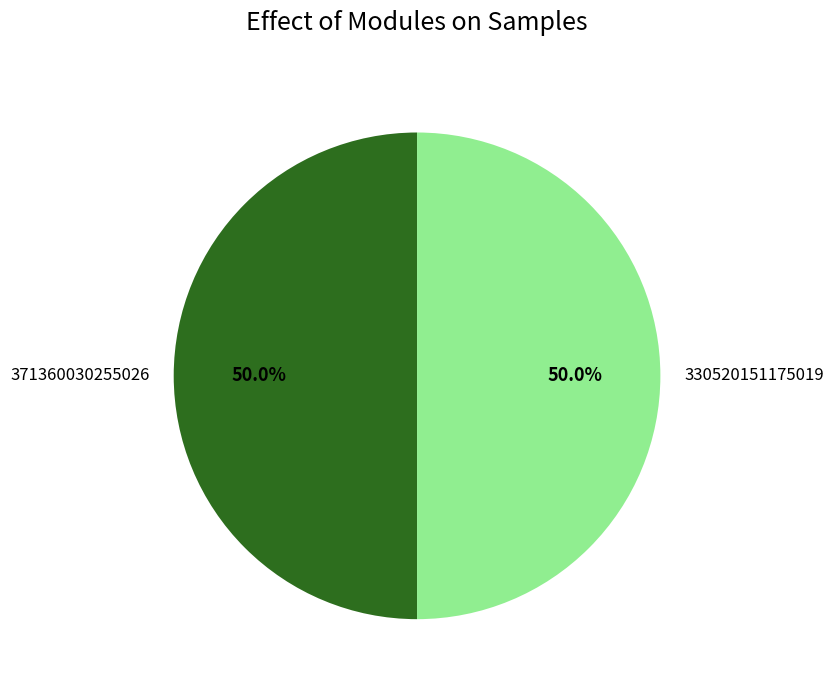

To the nearest percent, what is the difference between the largest and smallest slice percentages?

0%